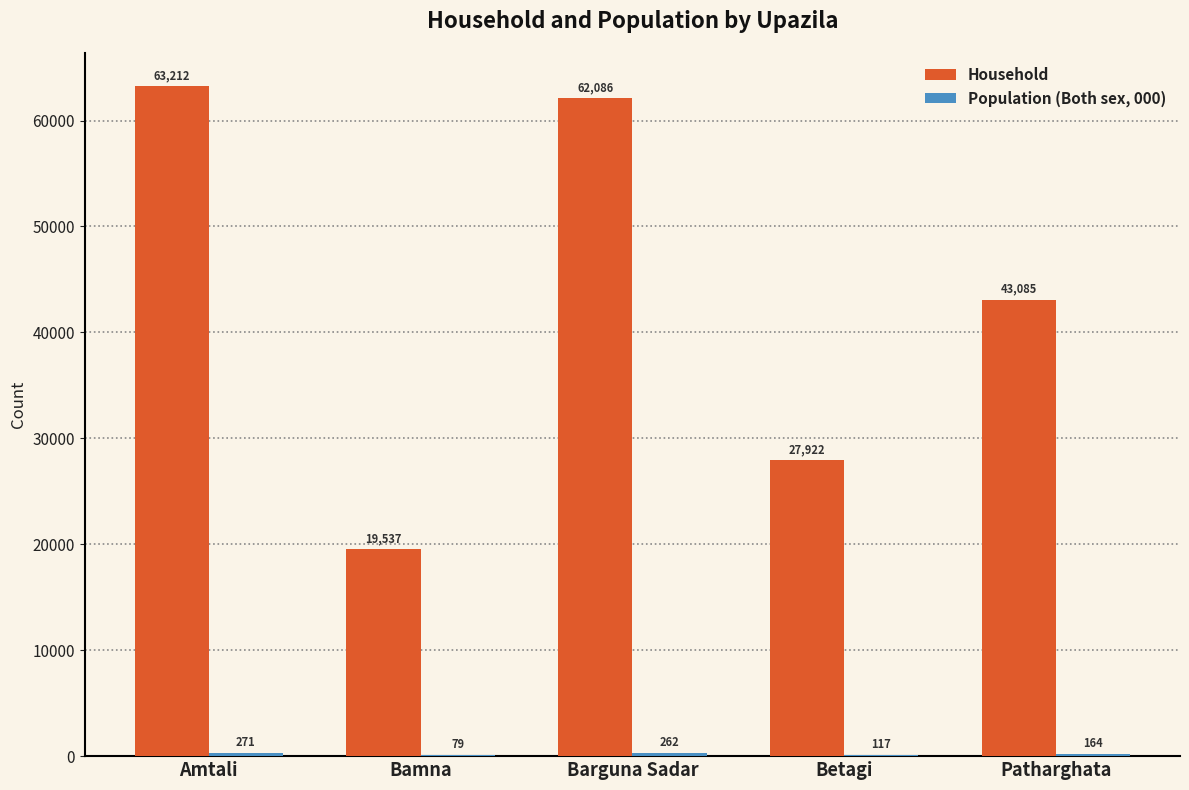

Where is Household nearest to the value 41374?

Patharghata